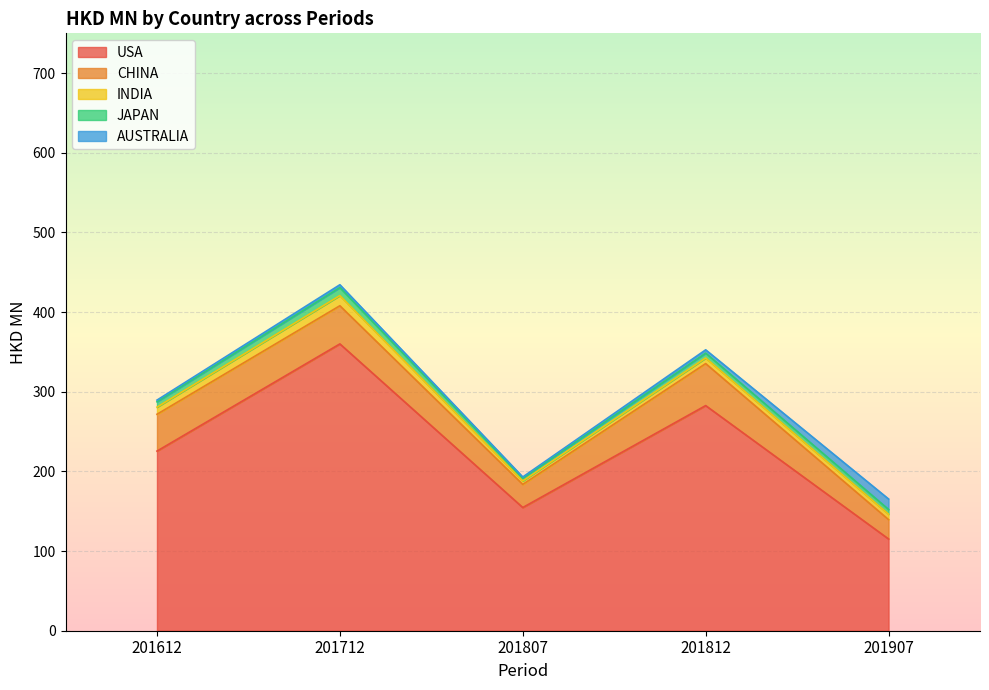

At which label does USA first exceed 225?

201612